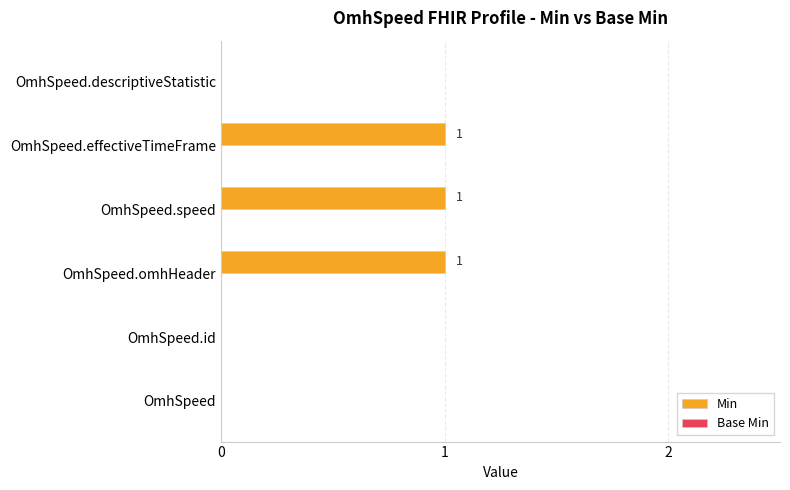

The chart shows a value of 0 at OmhSpeed. True or false?

True